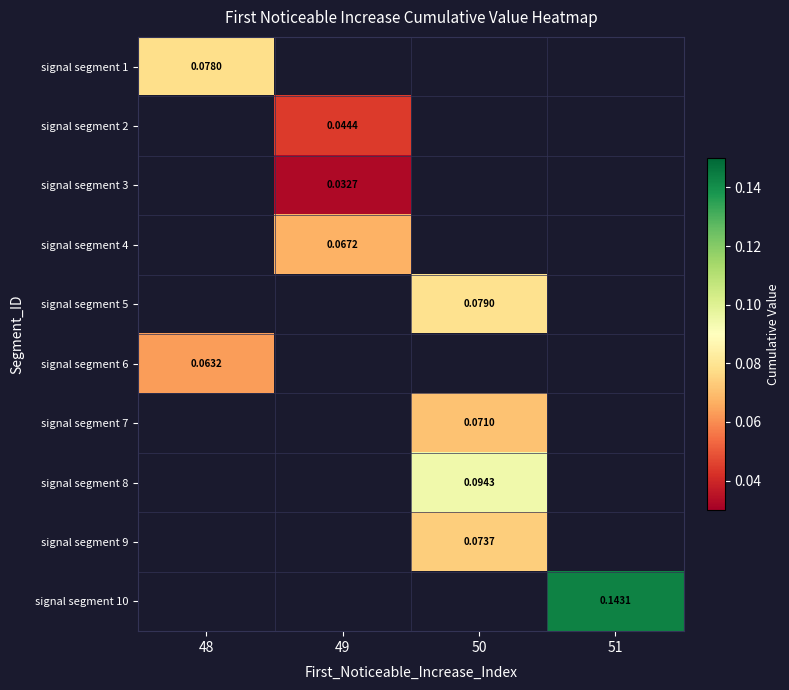

How many values in signal segment 10 are above zero?

1